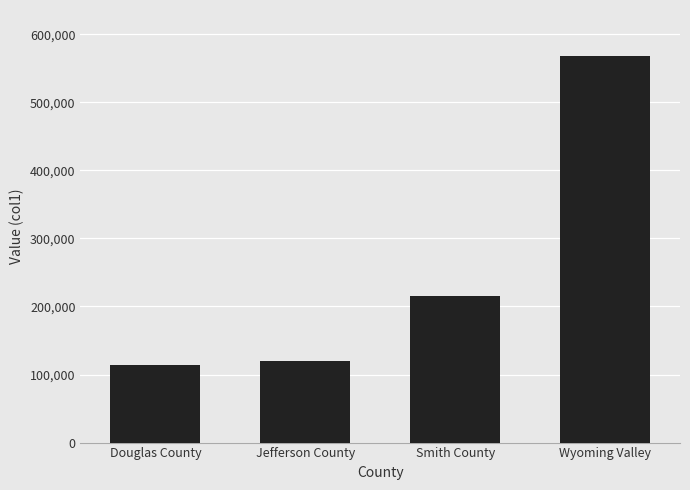

How many values are below 216080?

2